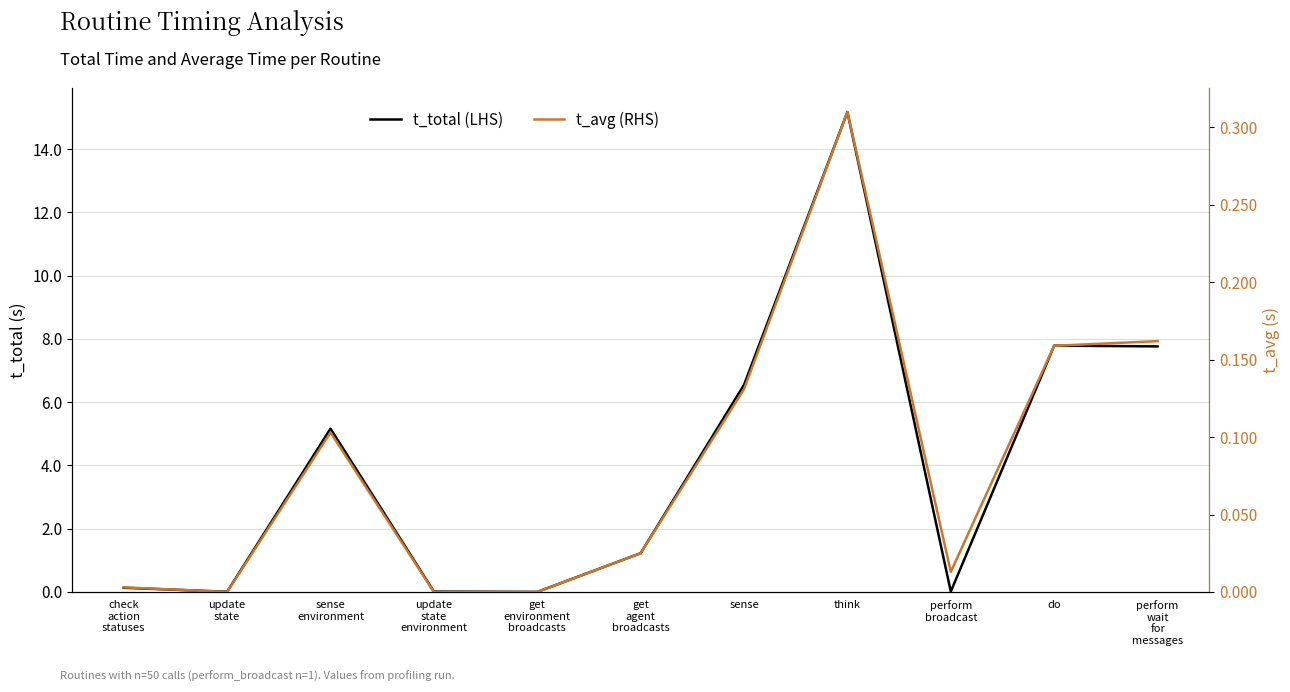

What is the spread (max minus min) of values at think?

14.9